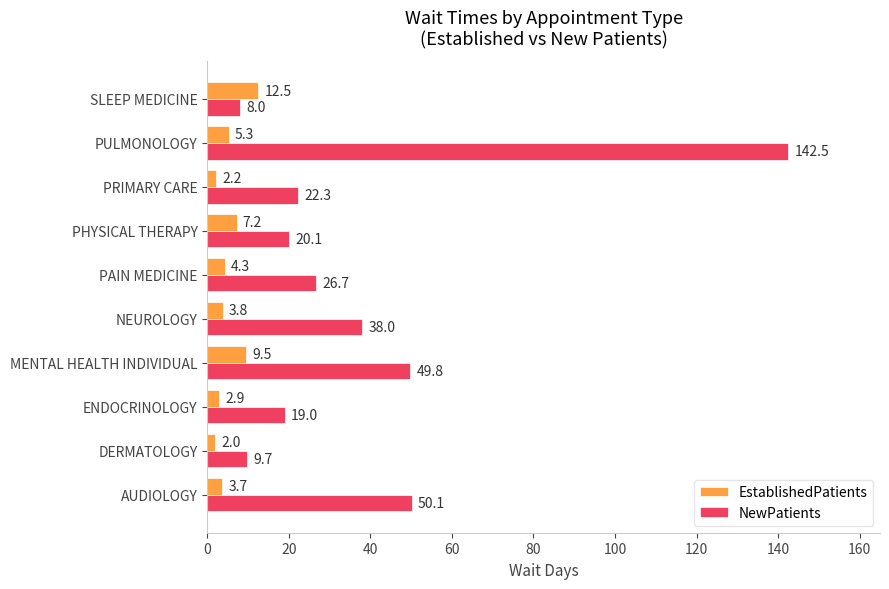

Which series has the largest total across all categories?

NewPatients